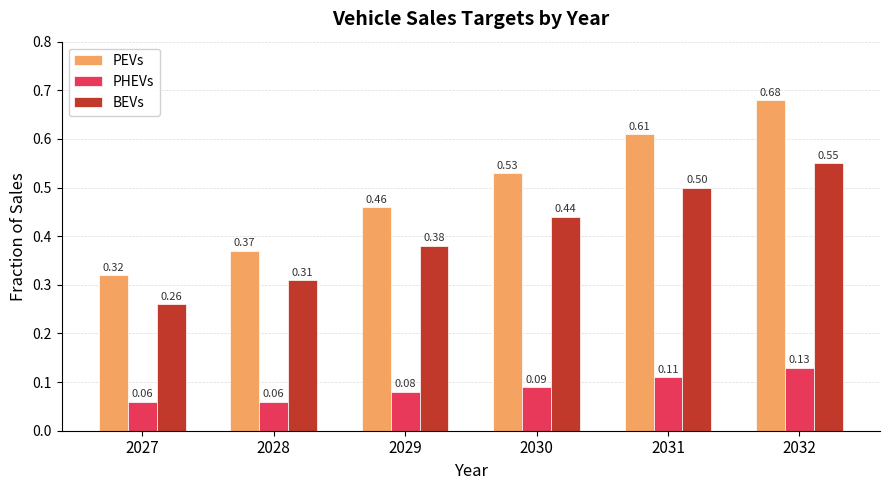

Which series has the largest total across all categories?

PEVs